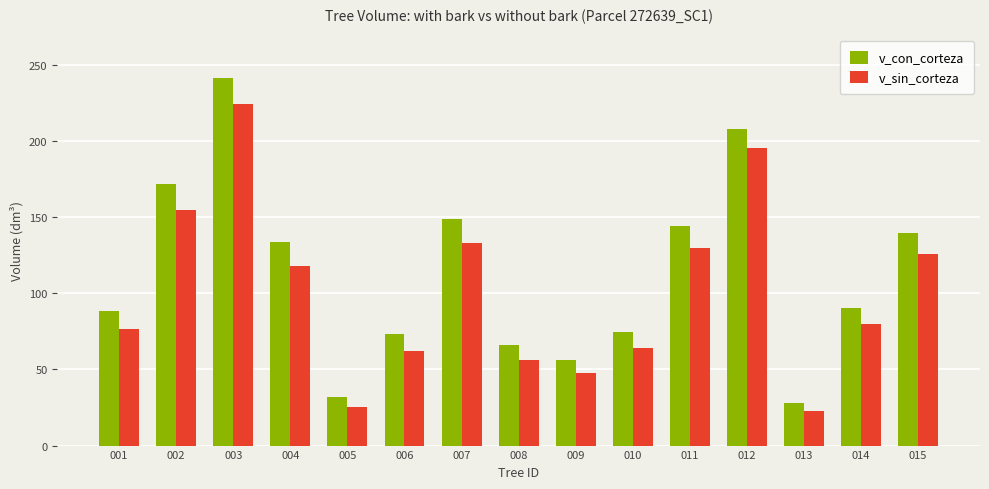

Where does the v_sin_corteza series first go above 79?

002